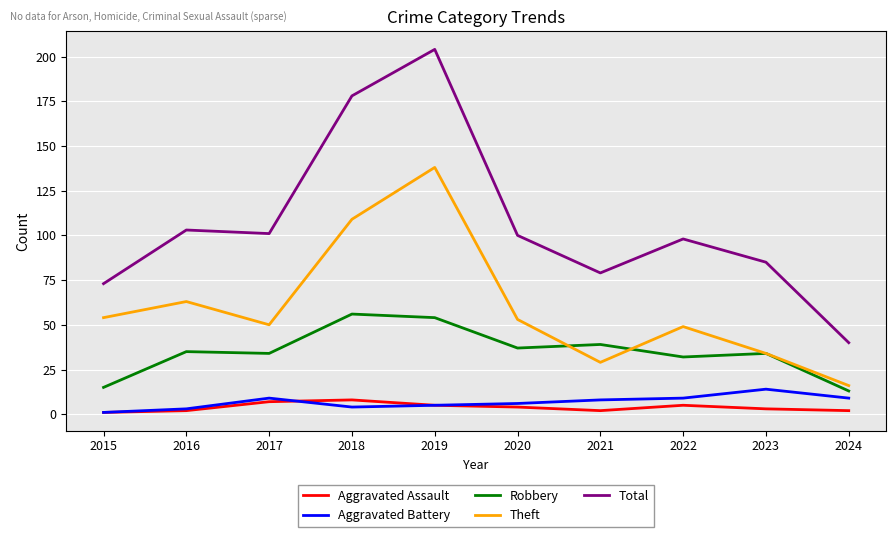

Which series has the largest total across all categories?

Total